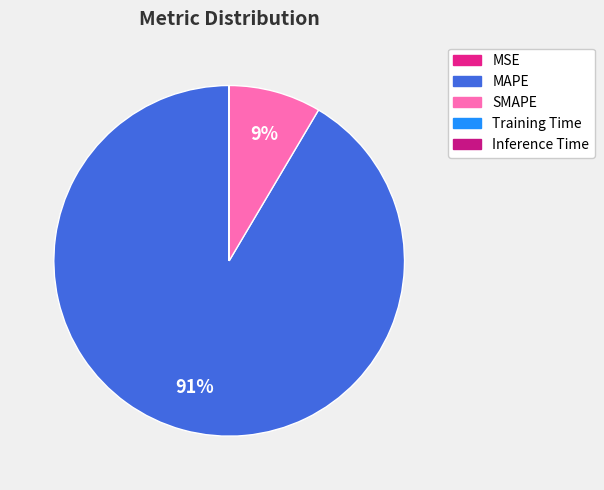

What percentage do SMAPE and Inference Time together represent?

8.5%